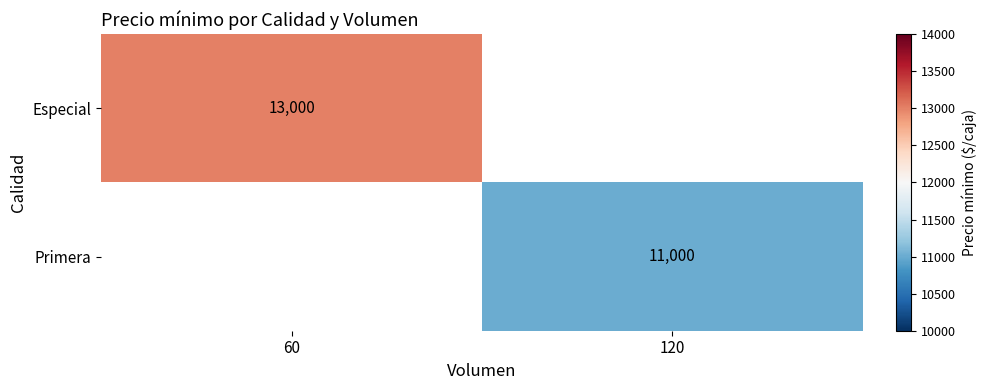

Count the number of data series in this chart.

2